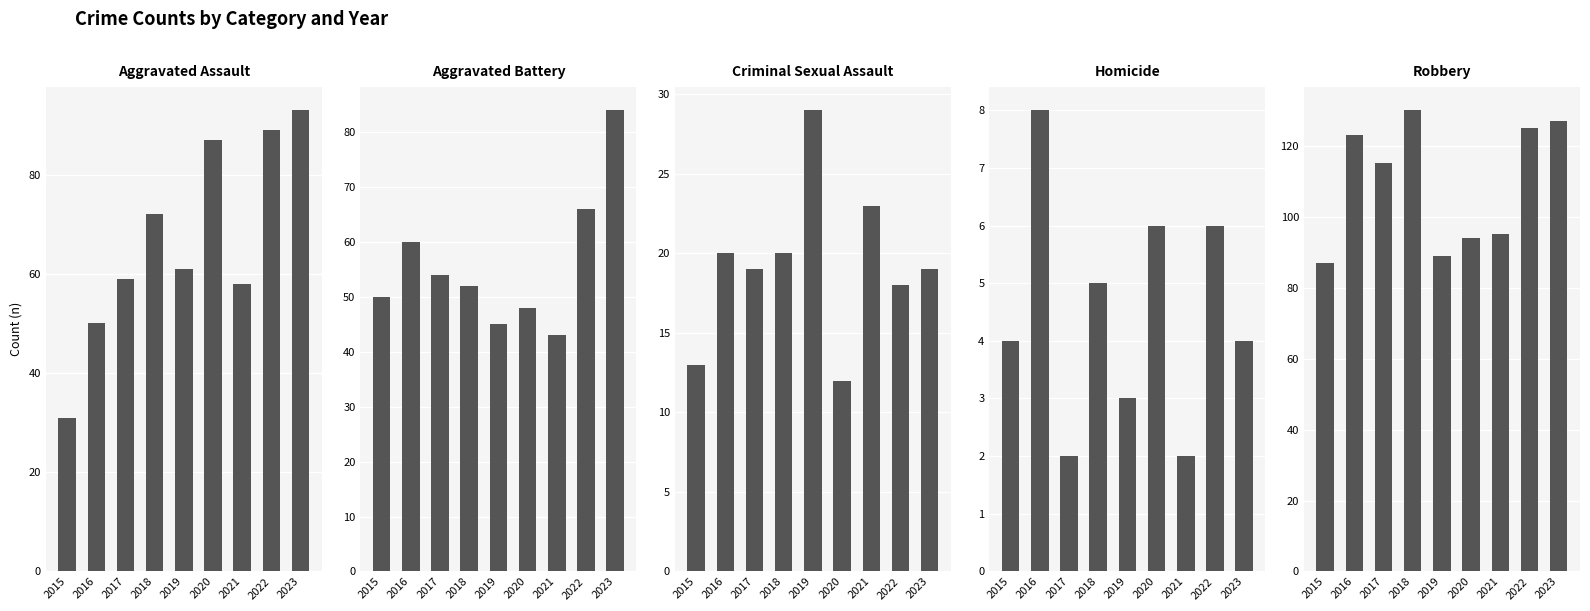

Is the value of Aggravated Assault at 2015 greater than the value of Homicide at 2016?

Yes